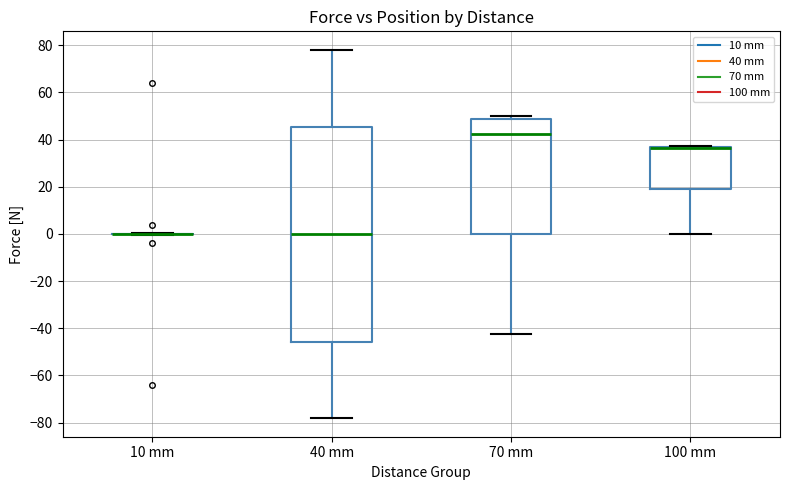

Where does the lower whisker of the box for 100 mm end on the y-axis? The values are not printed on the chart, so give them approximately, as read against the axis.

0